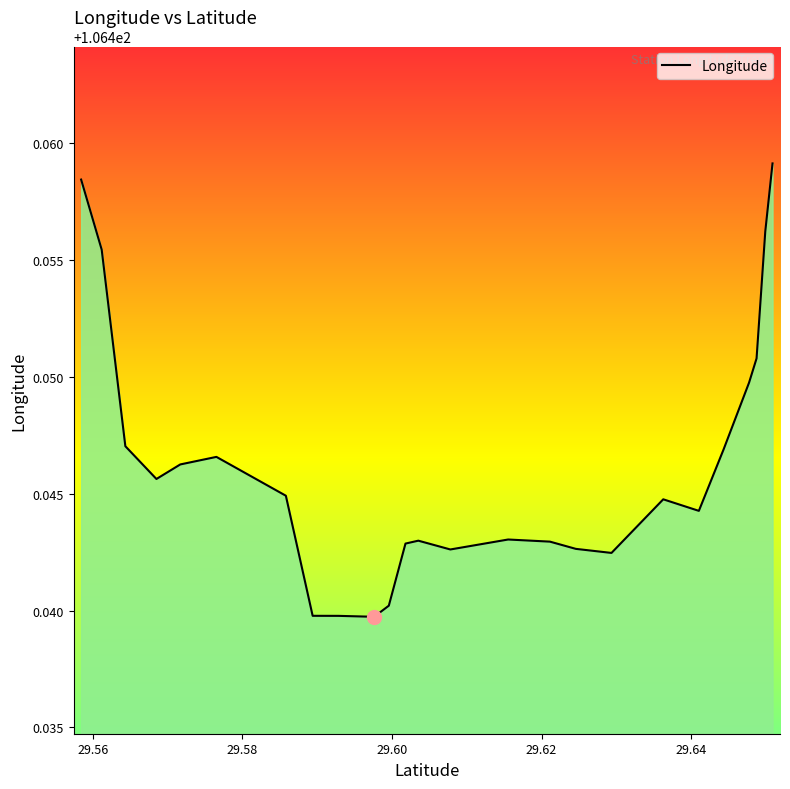

How many lines are shown in the chart?

1